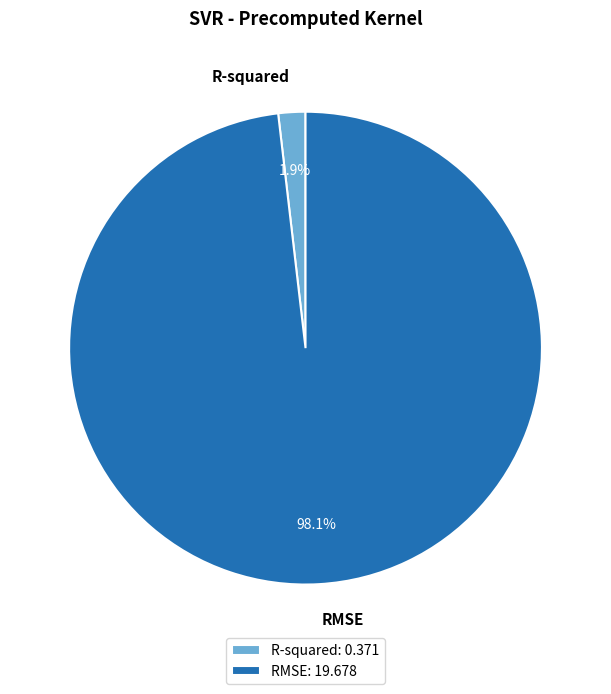

Does RMSE represent more than half of the total?

Yes